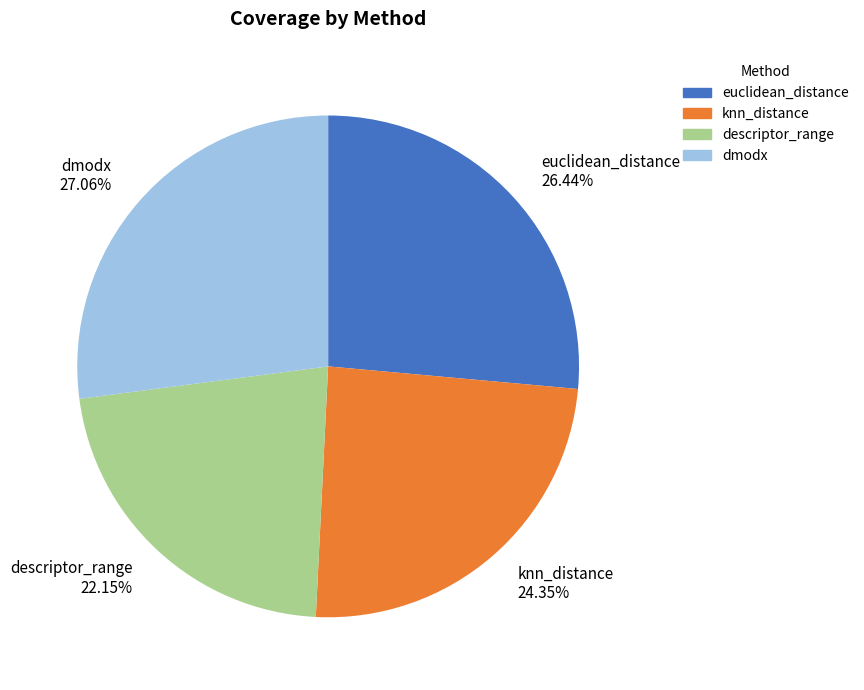

What percentage is the euclidean_distance slice, to the nearest percent?

26%